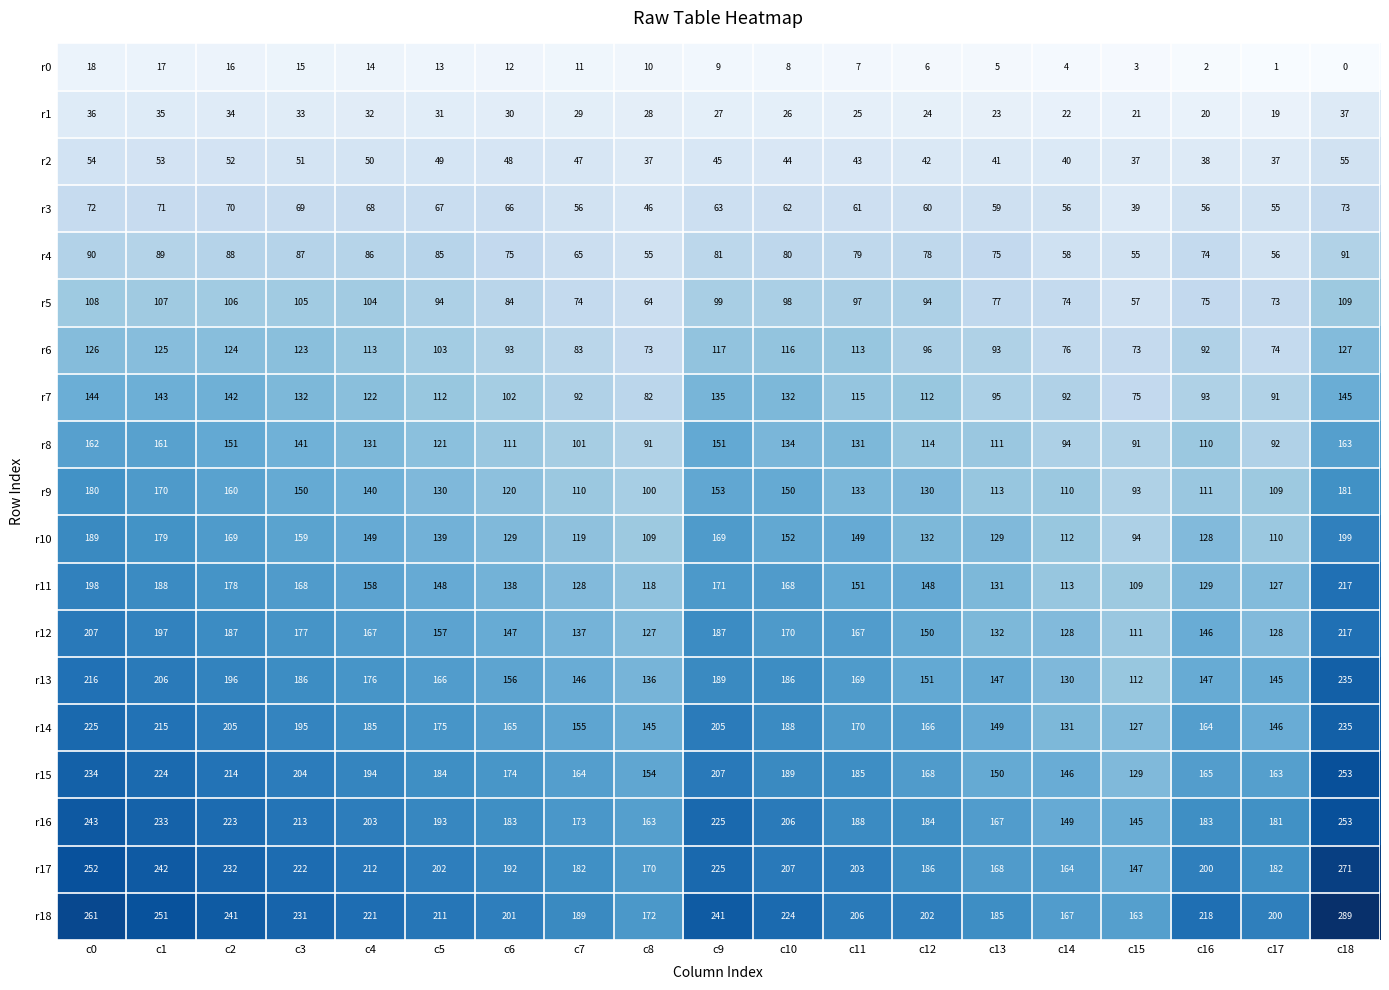

The value of r5 at c9 is 99. True or false?

True